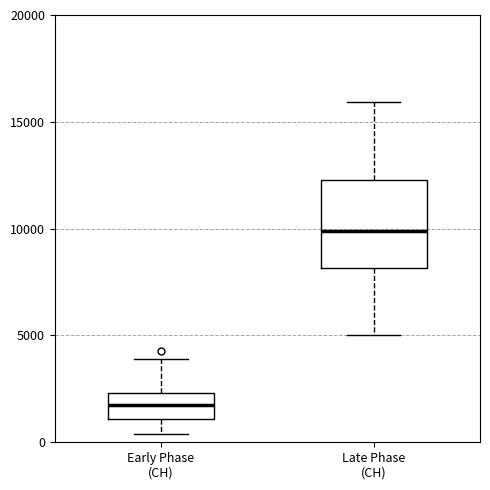

Which box has the lowest median line?

Early Phase (CH)